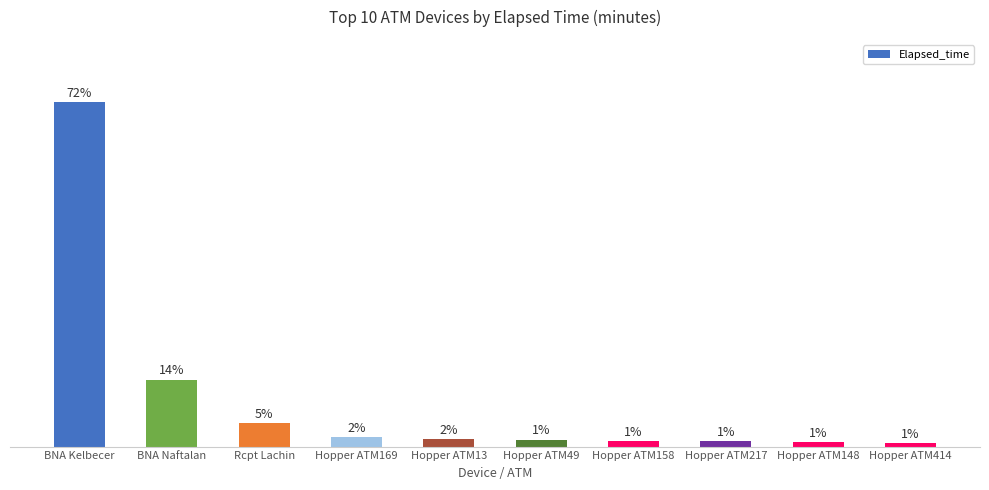

Between BNA Kelbecer and Hopper ATM414, which is larger?

BNA Kelbecer